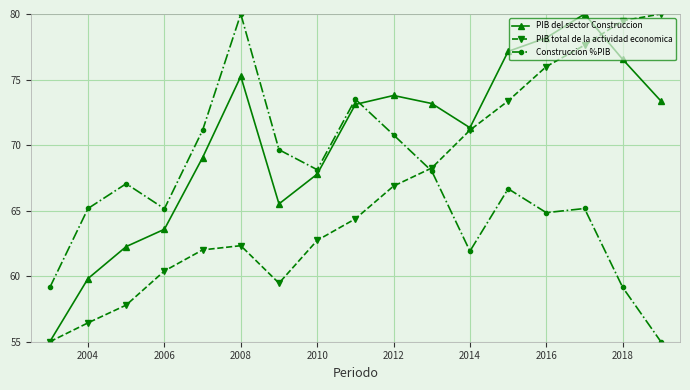

What is the maximum value for PIB total de la actividad economica?

80.0